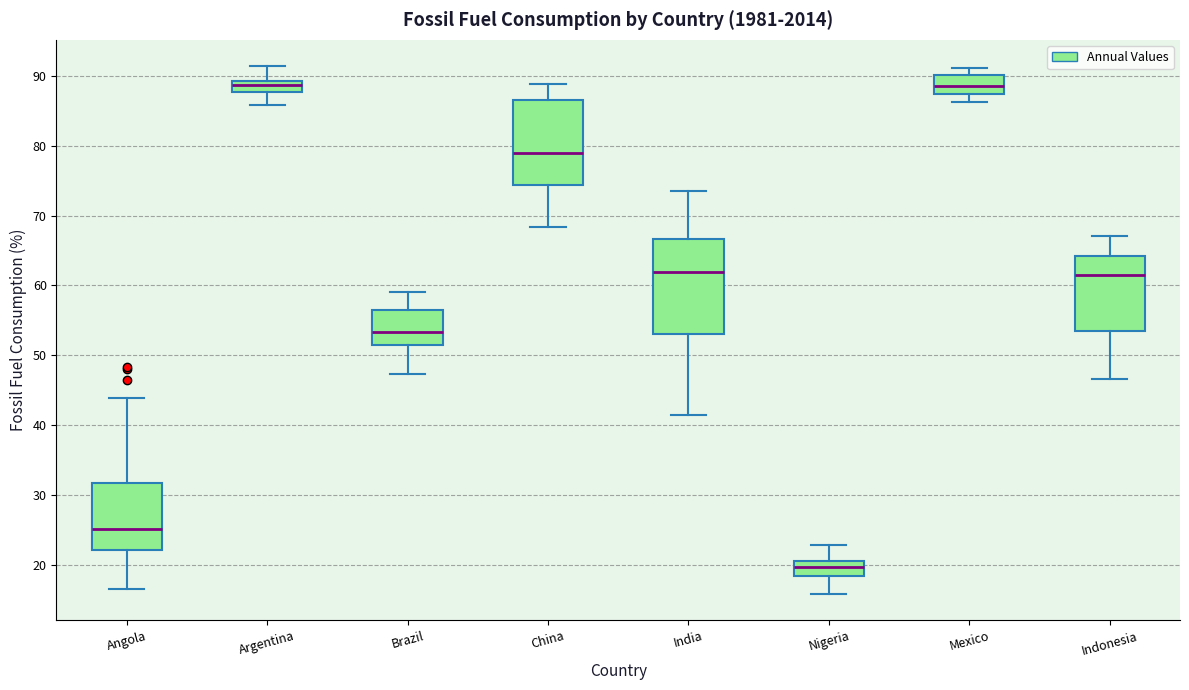

Reading left to right, read every box against the y-axis: the position of its median line, the range the box covers, and the ends of its whiskers. The values are not printed on the chart, so give them approximately, as read against the axis.

Angola: median 25, box 22 to 32, whiskers 17 to 44
Argentina: median 89 (inside the box), box 88 to 89, whiskers 86 to 91
Brazil: median 53, box 51 to 56, whiskers 47 to 59
China: median 79, box 74 to 87, whiskers 68 to 89
India: median 62, box 53 to 67, whiskers 41 to 74
Nigeria: median 20, box 18 to 21, whiskers 16 to 23
Mexico: median 89, box 87 to 90, whiskers 86 to 91
Indonesia: median 61, box 53 to 64, whiskers 47 to 67